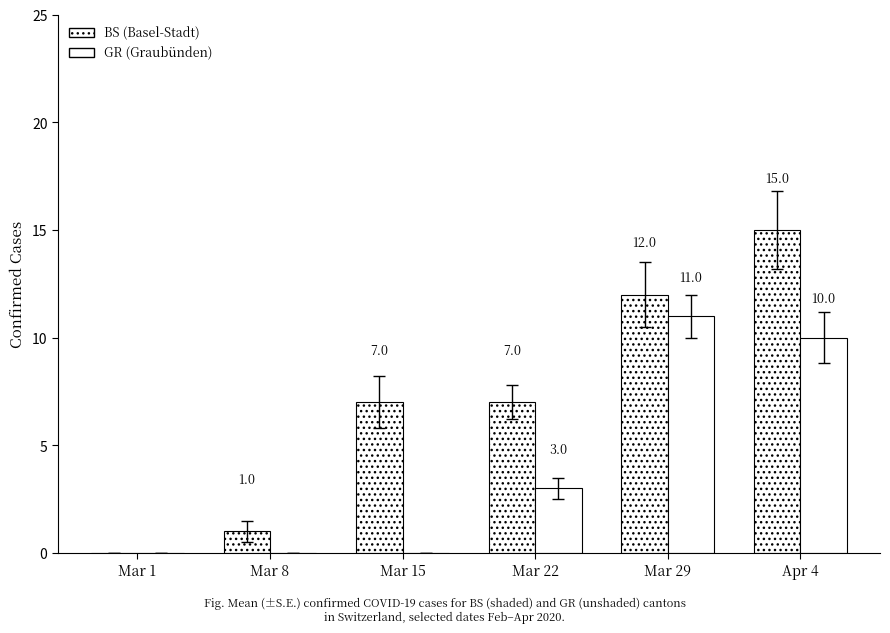

How many groups of bars are there?

6